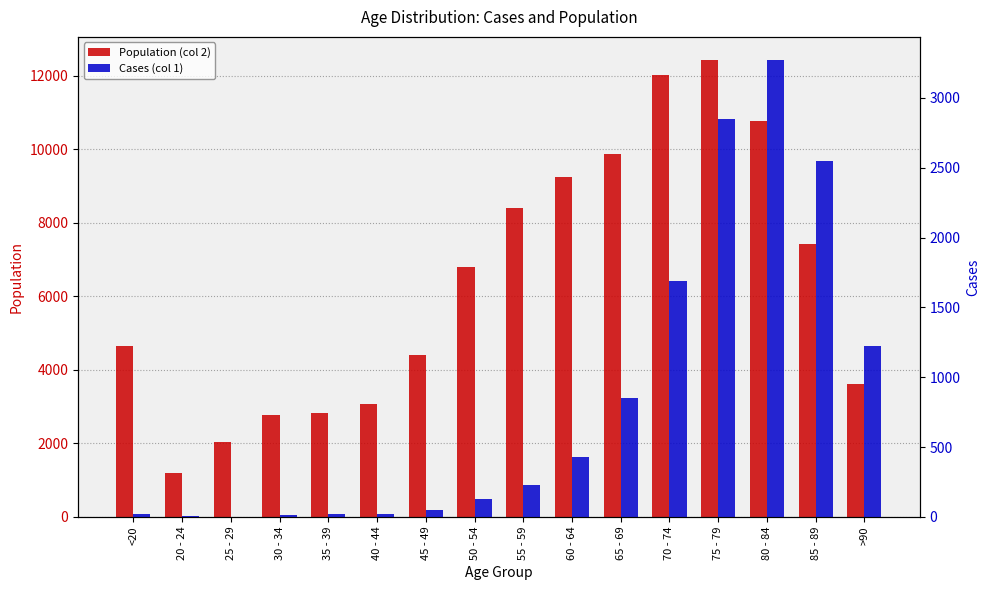

Where is Population (col 2) nearest to the value 6812?

50 - 54